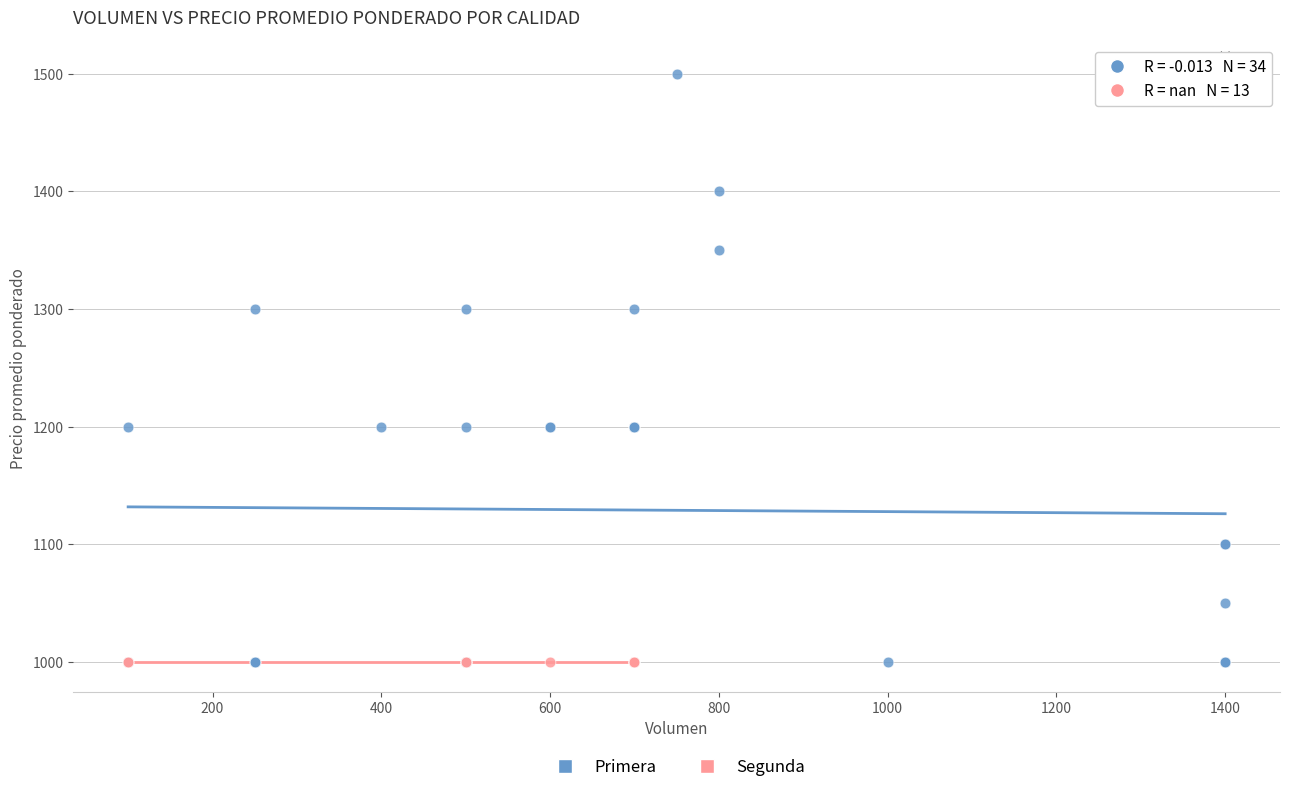

Which series reaches the maximum Y coordinate?

Primera